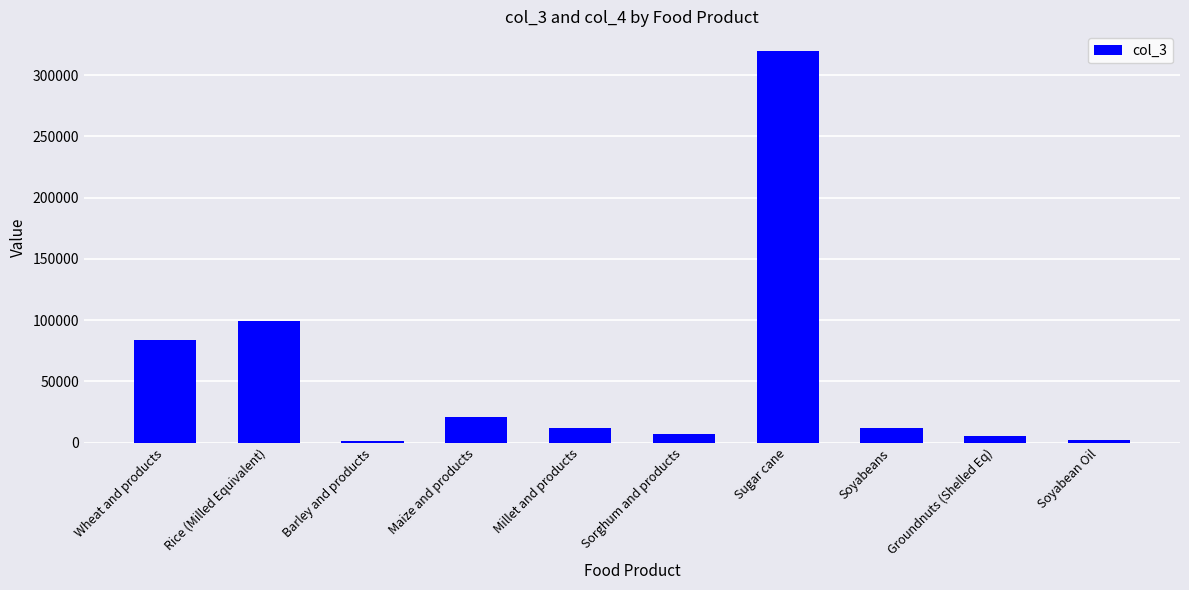

Where is the data nearest to the value 160683?

Rice (Milled Equivalent)